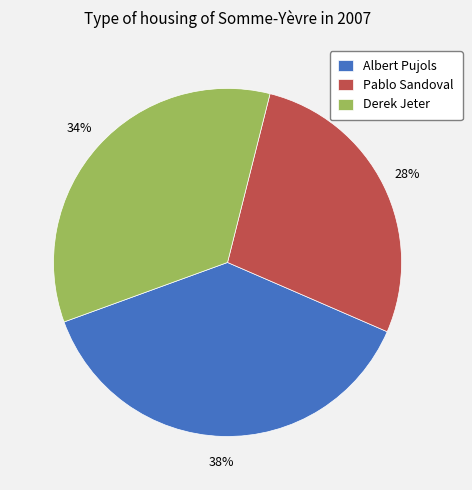

To the nearest percent, what is the combined percentage of Pablo Sandoval and Albert Pujols?

66%